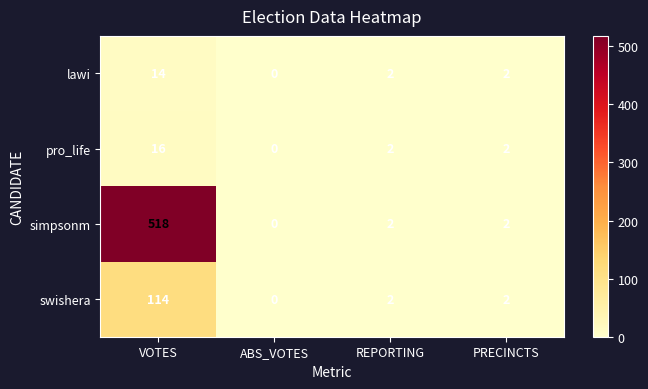

What is the total value across all series at REPORTING?

8